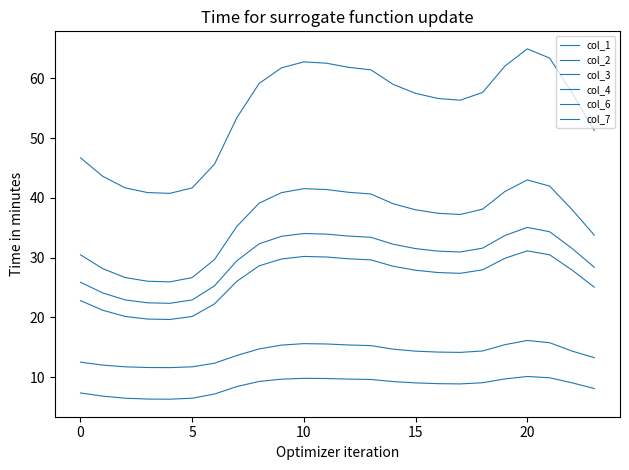

Count the number of data series in this chart.

6